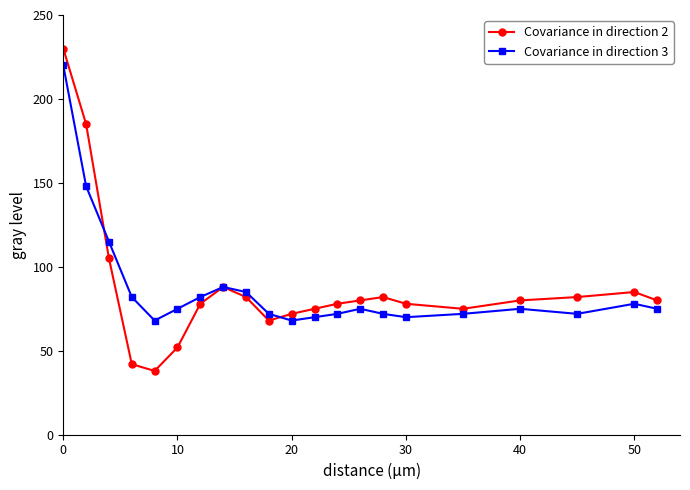

List the series in order of their peak value, highest first.

Covariance in direction 2, Covariance in direction 3